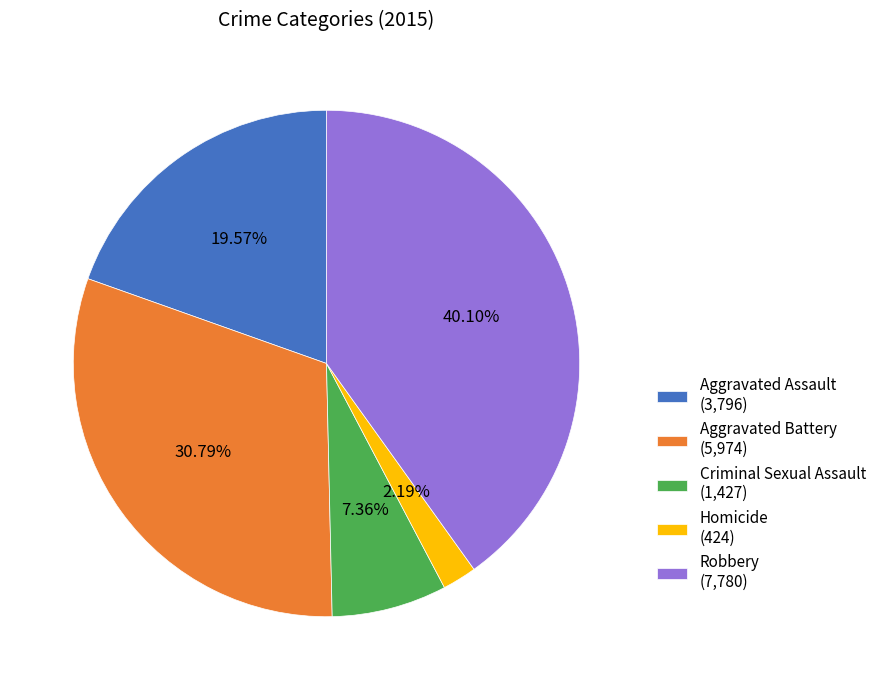

Between Aggravated Battery (5,974) and Aggravated Assault (3,796), which is larger?

Aggravated Battery (5,974)